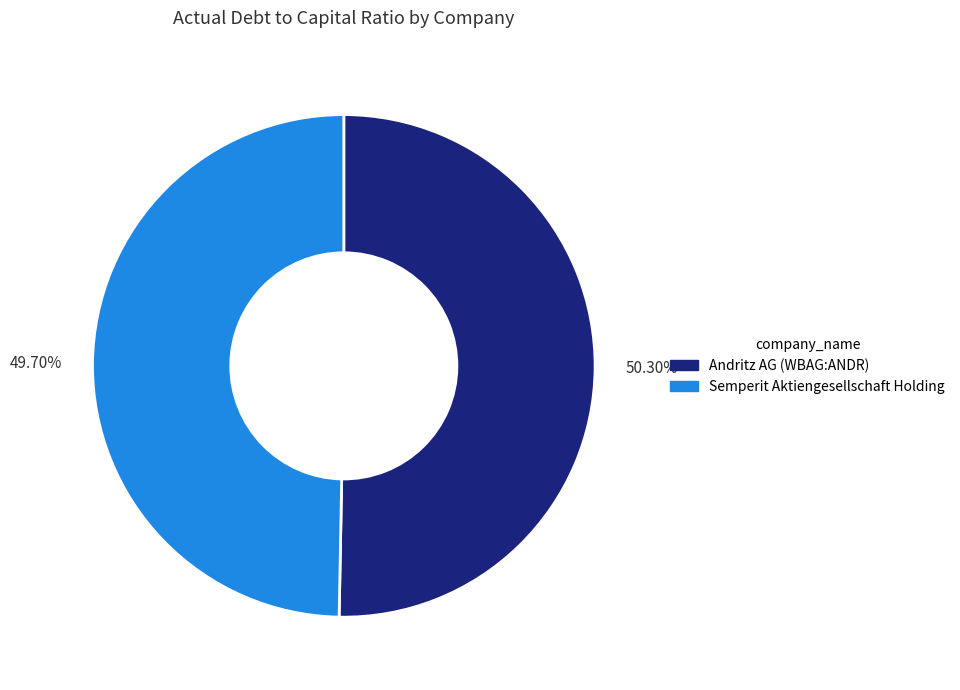

Is the sum of 49.70% and 50.30% greater than half?

Yes